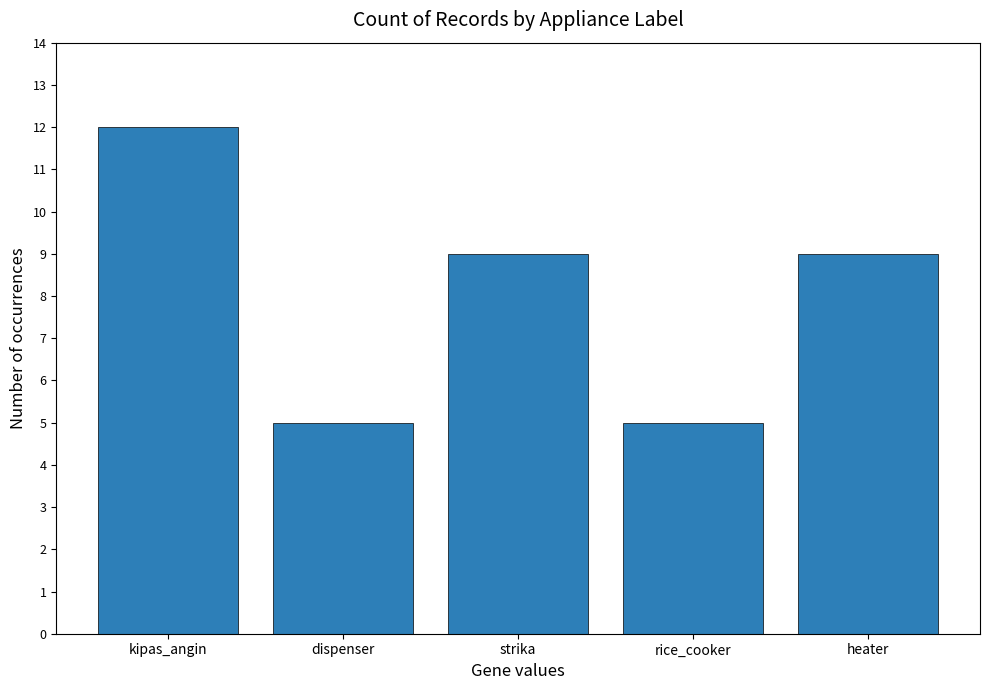

How many distinct data groups are displayed?

1